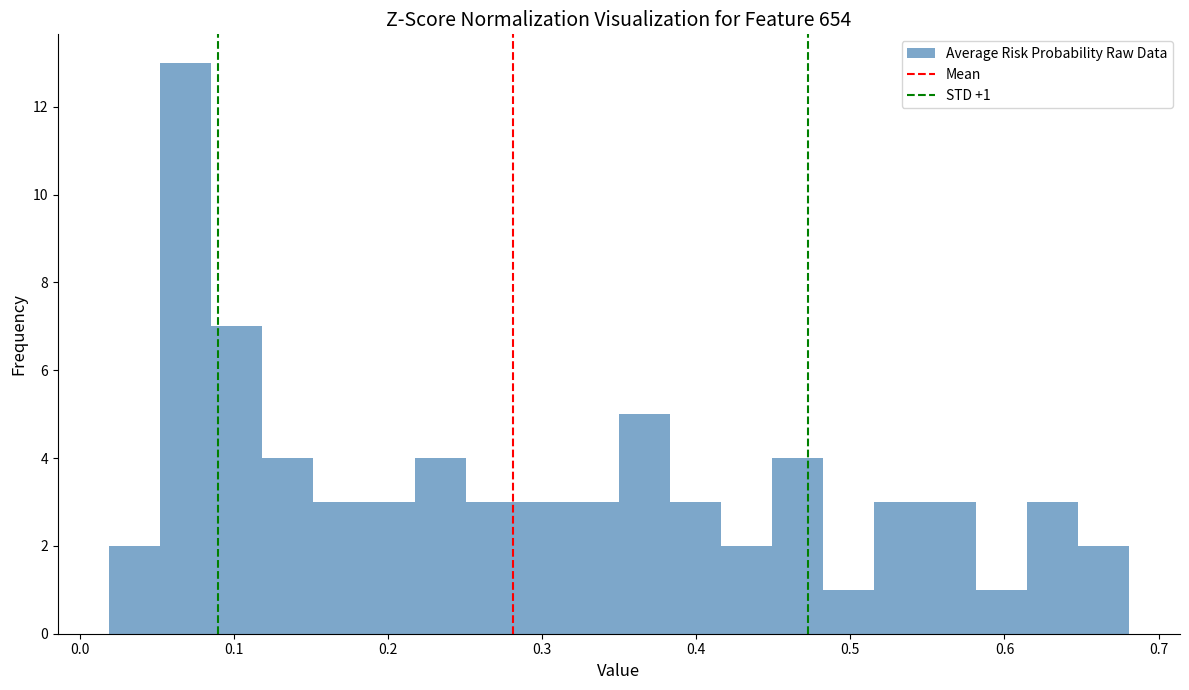

Around what value on the x-axis is the tallest bar? Give the approximate position of its centre, as read against the axis.

0.07